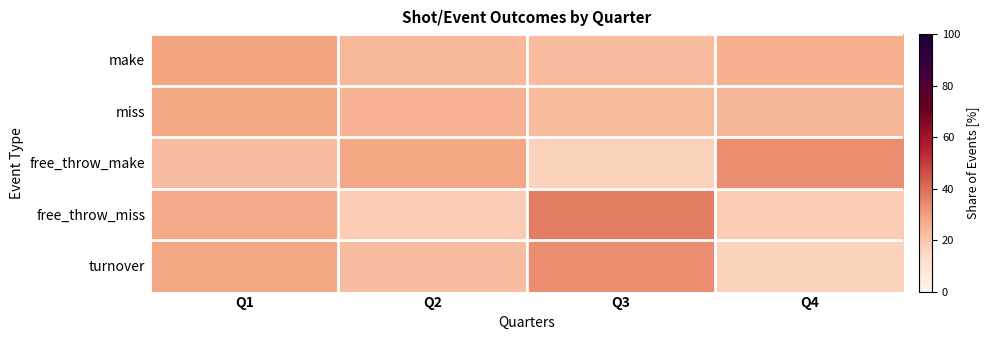

Reading left to right, extract all data points from this chart.

make: Q1=28.6	Q2=23.8	Q3=22.2	Q4=25.4
miss: Q1=27.8	Q2=25.3	Q3=22.8	Q4=24.1
free_throw_make: Q1=22.2	Q2=27.8	Q3=16.7	Q4=33.3
free_throw_miss: Q1=27.3	Q2=18.2	Q3=36.4	Q4=18.2
turnover: Q1=27.8	Q2=22.2	Q3=33.3	Q4=16.7